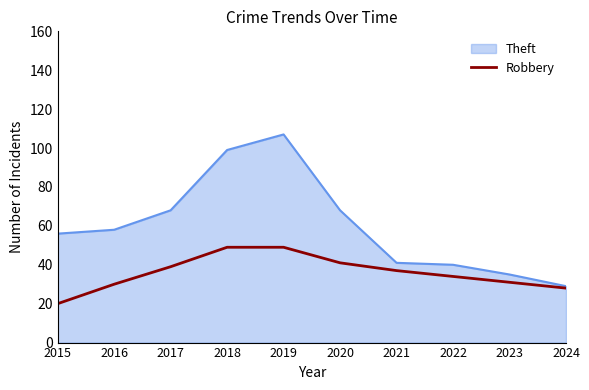

Rank the series by their maximum value, from lowest to highest.

Robbery, Theft